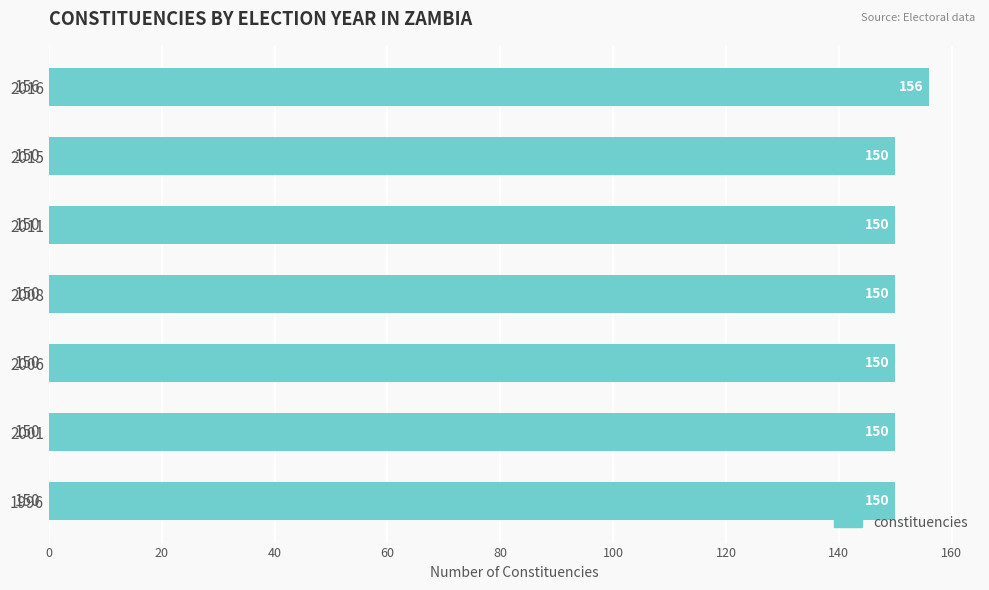

Is it true that the value at 2001 is 103?

False